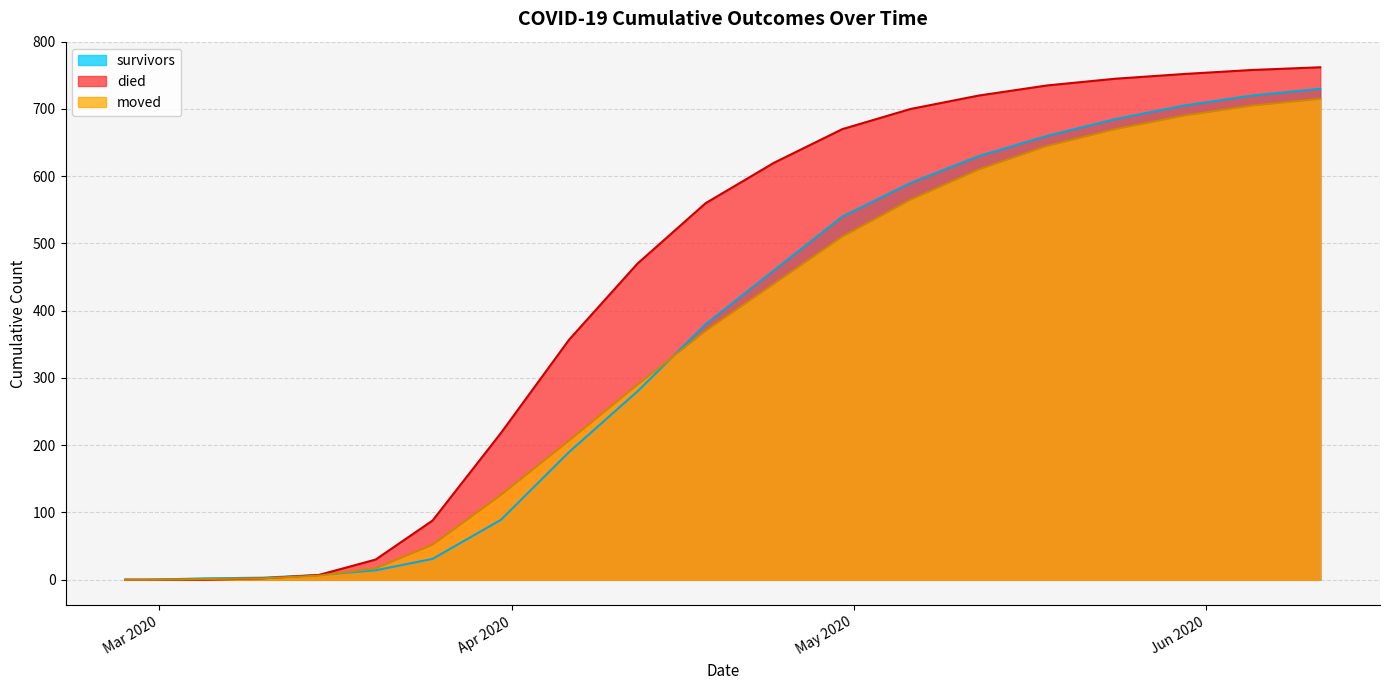

True or false: survivors and moved cross at least once.

True